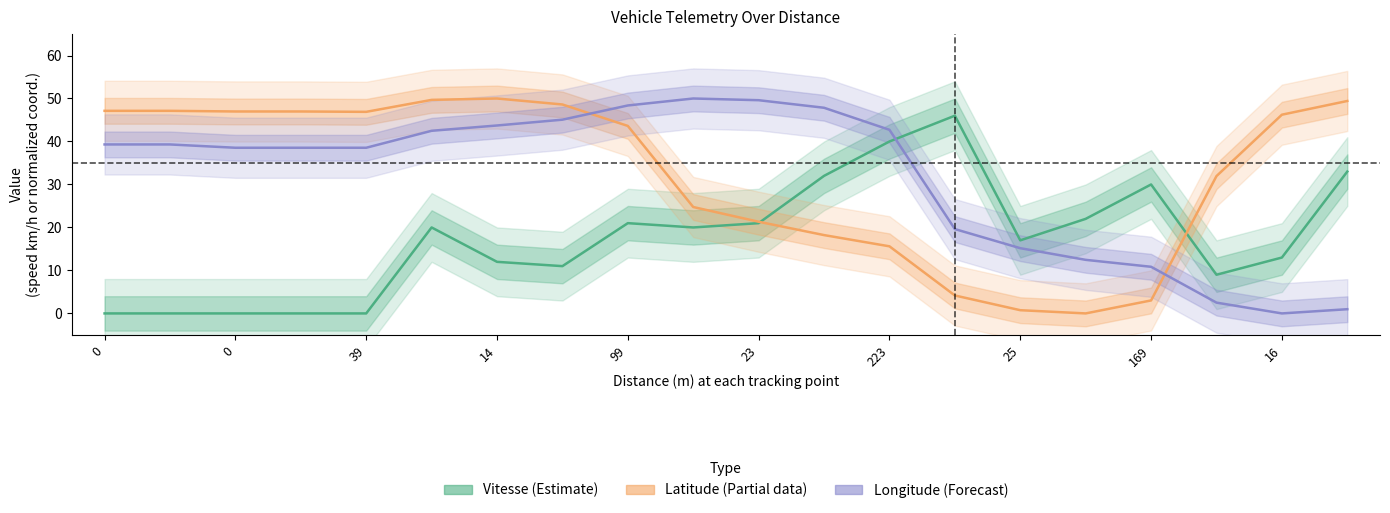

How many lines are shown in the chart?

3